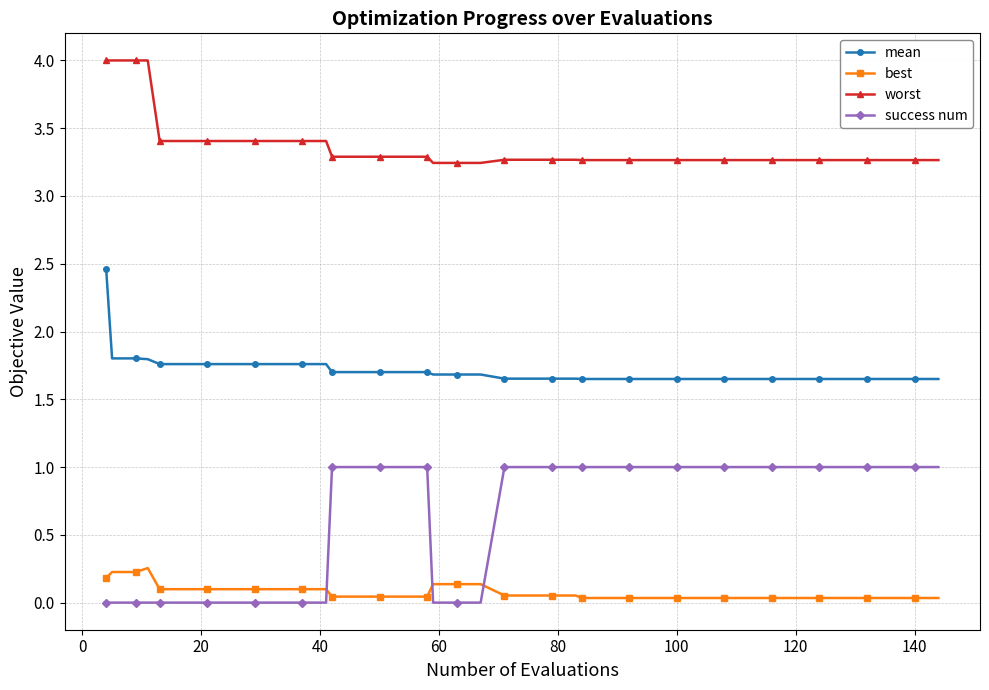

At how many categories does at least one series exceed 2?

40